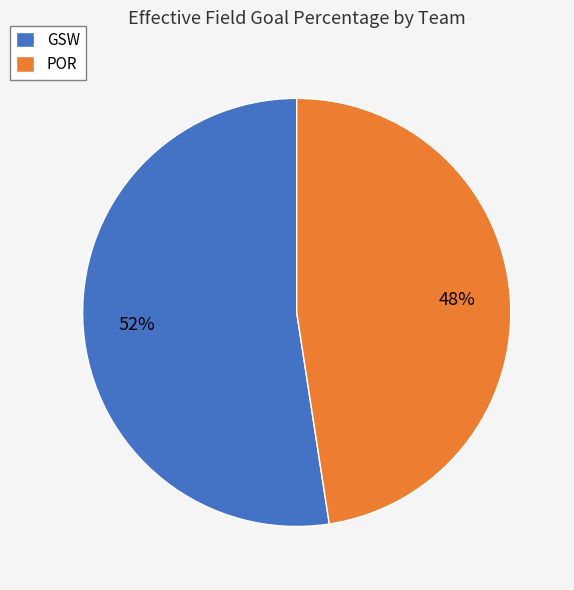

To the nearest percent, what percentage of the pie is POR?

48%